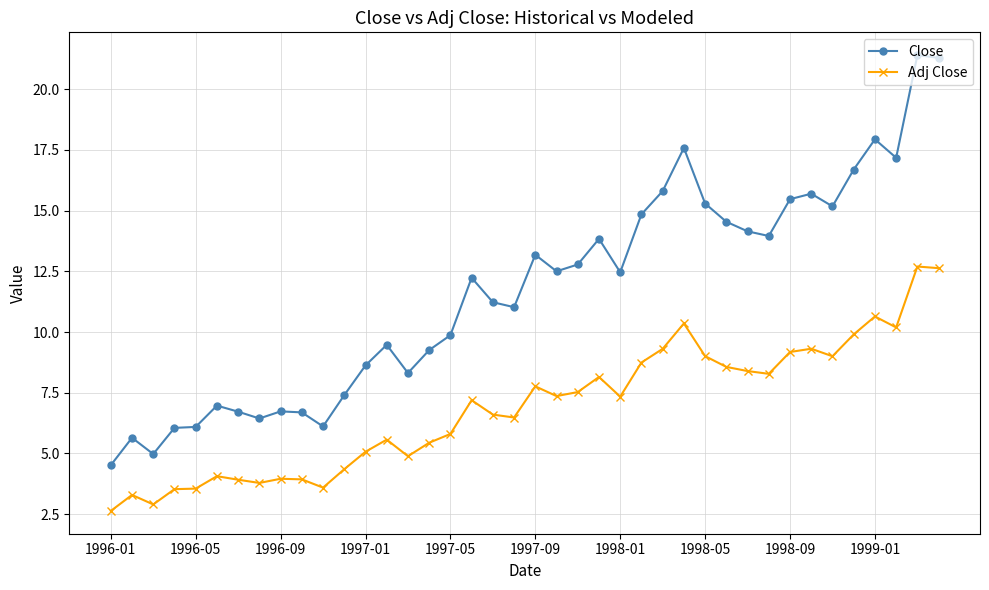

Which series has the widest spread of values?

Close